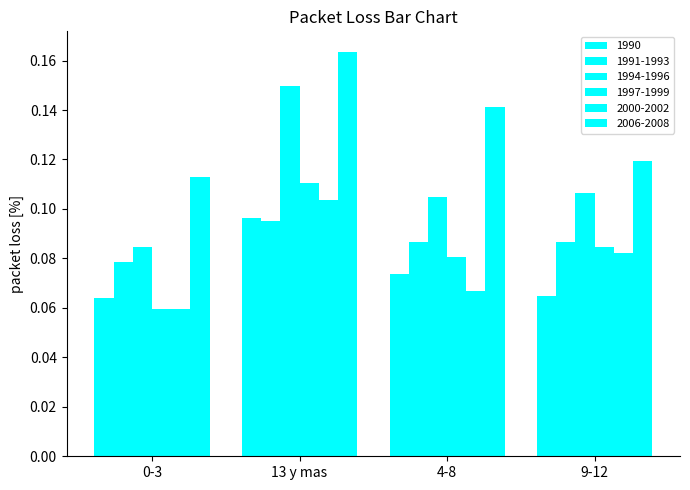

What is the sum of all 1994-1996 values?

0.4